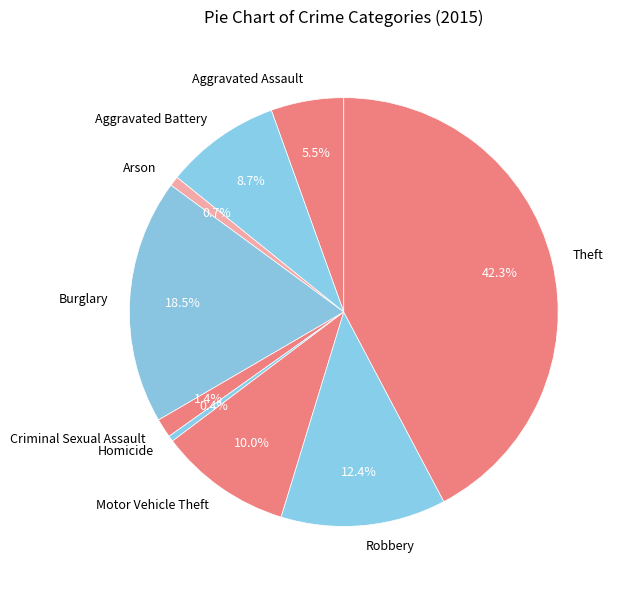

What is the largest slice in the pie chart?

Theft